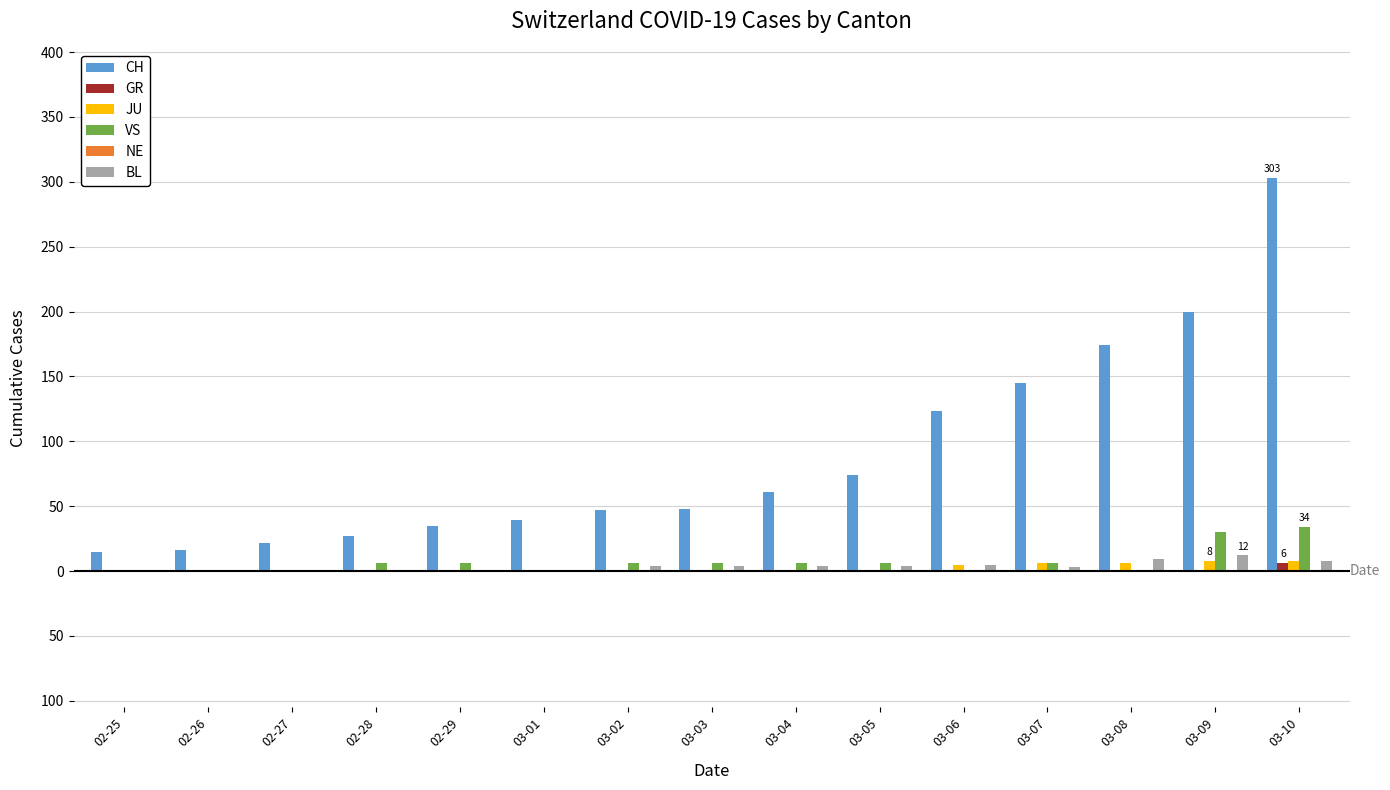

At 03-03, list the series in order from largest to smallest.

CH, VS, BL, JU, GR, NE